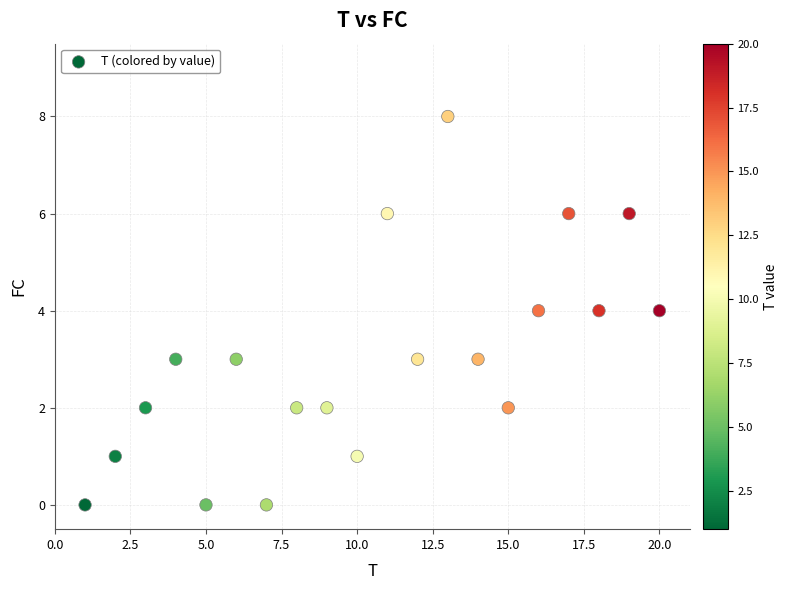

What is the range of Y values (max minus min)?

8